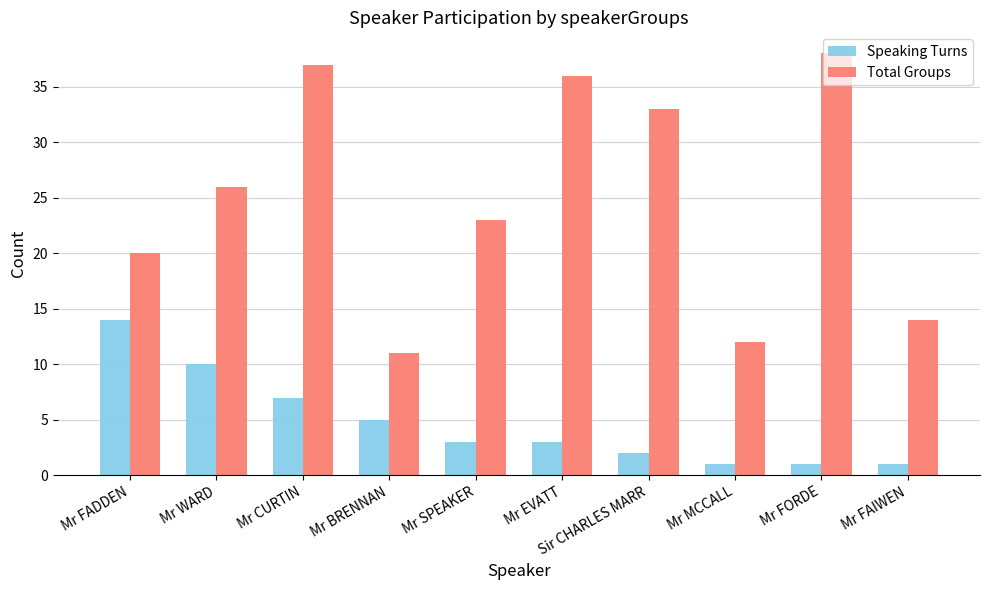

What is the sum of all Speaking Turns values?

47